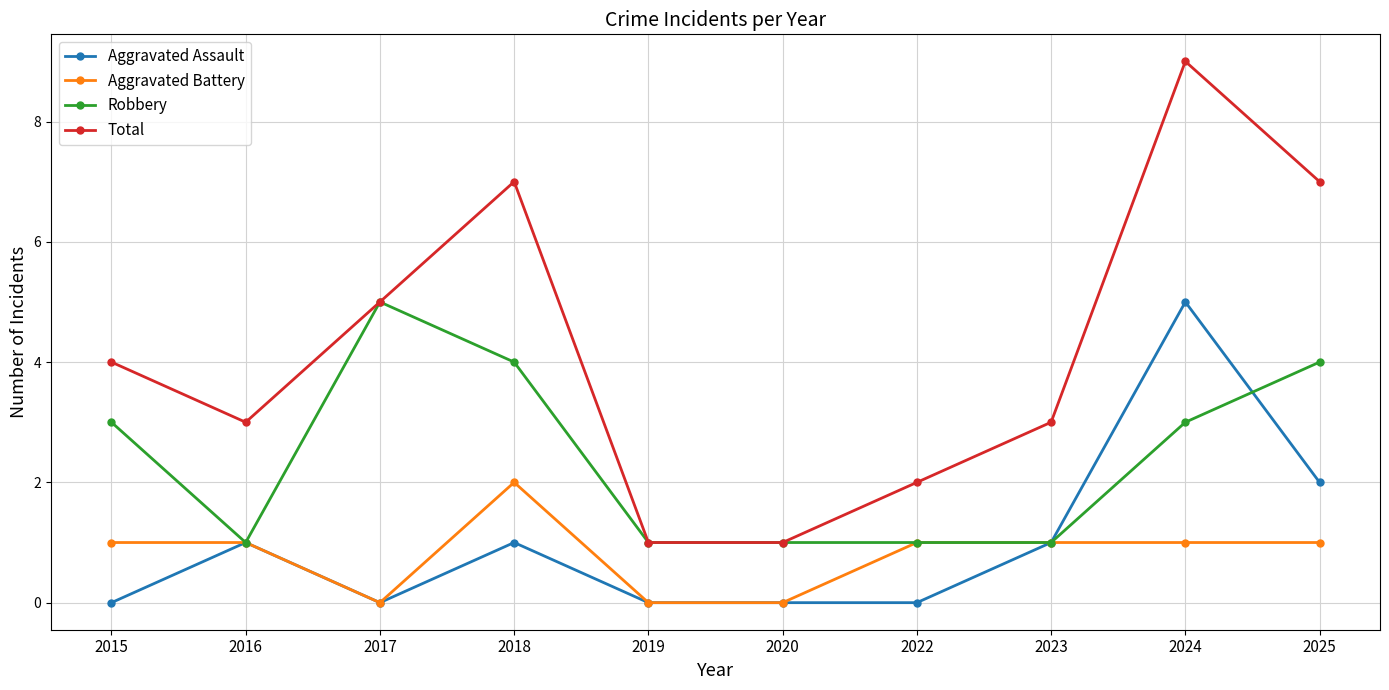

At which category is the sum across all series the highest?

2024